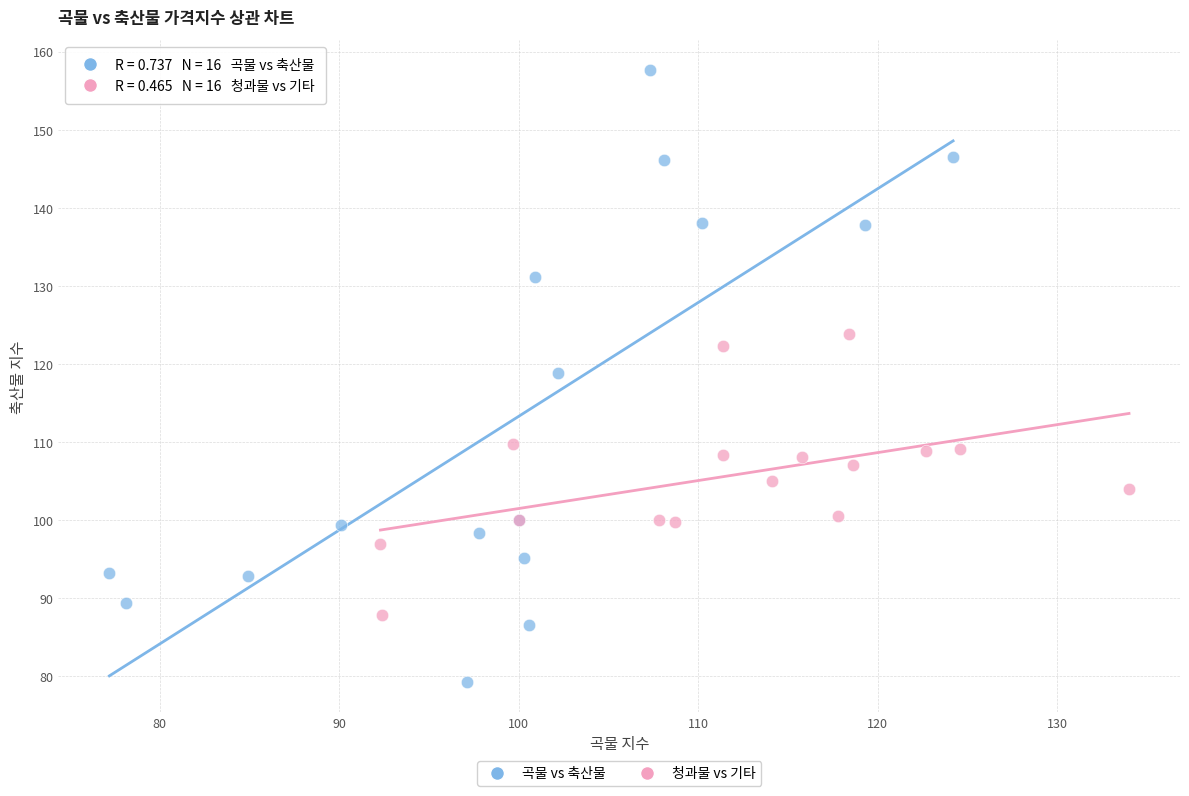

Which series has the largest Y range (max minus min)?

곡물 vs 축산물